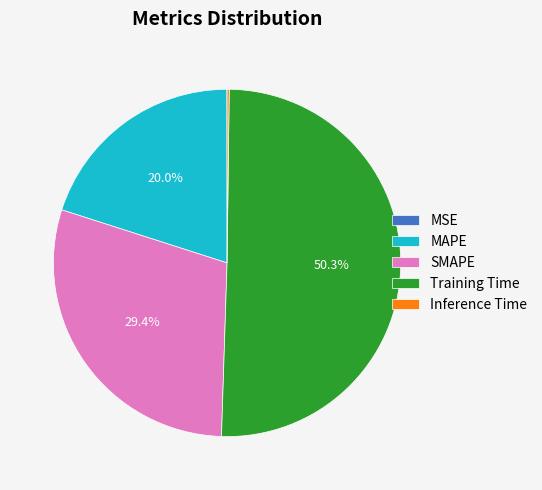

To the nearest percent, what is the average slice percentage?

20%